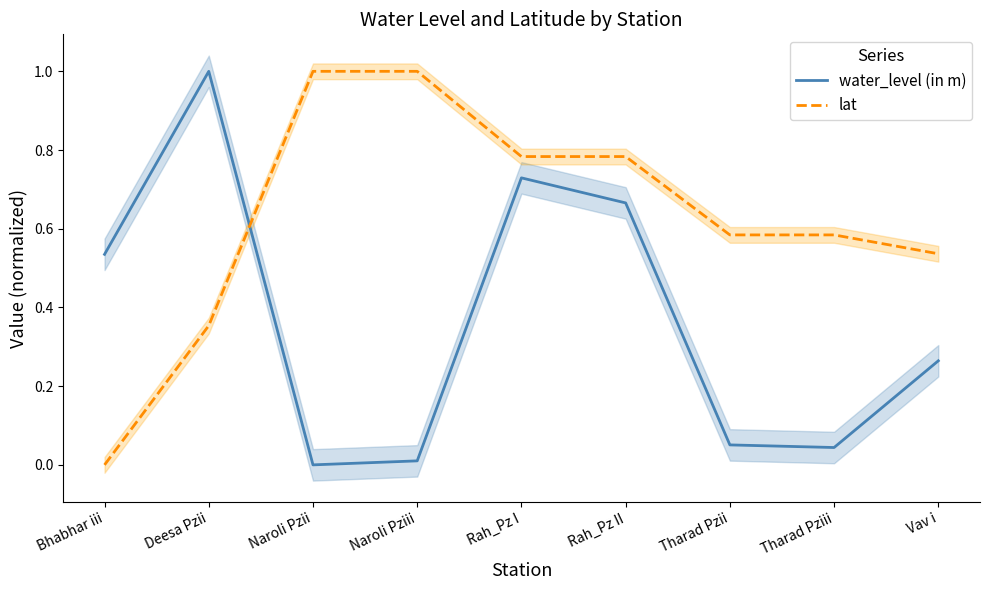

How many intersections are there between water_level (in m) and lat?

1